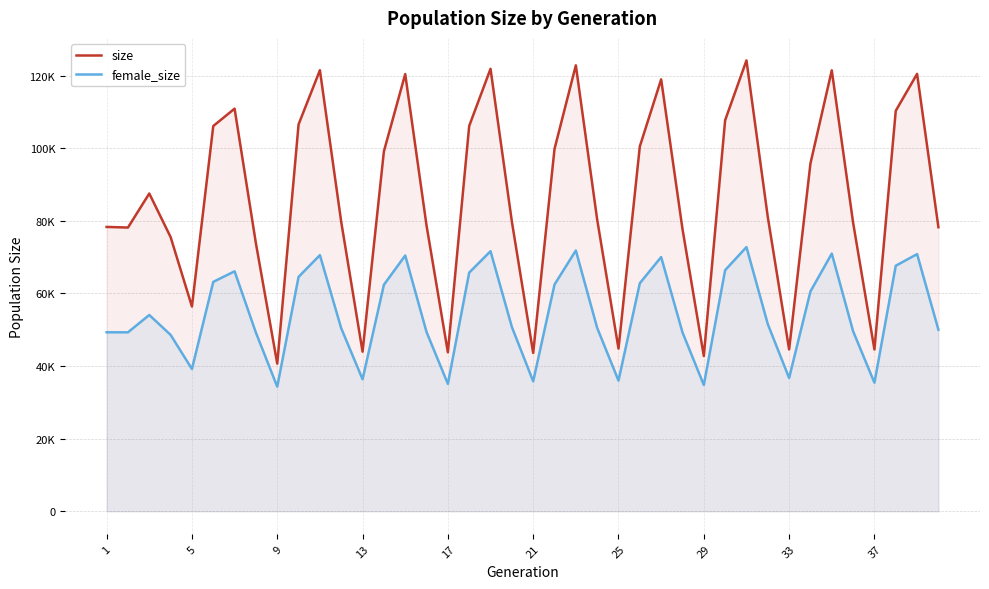

The female_size series shows 29667 at 37. True or false?

False